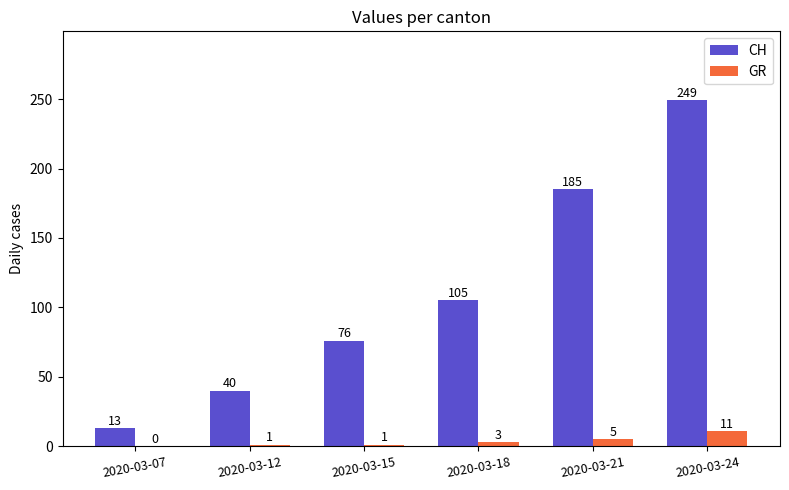

Where is CH nearest to the value 131?

2020-03-18